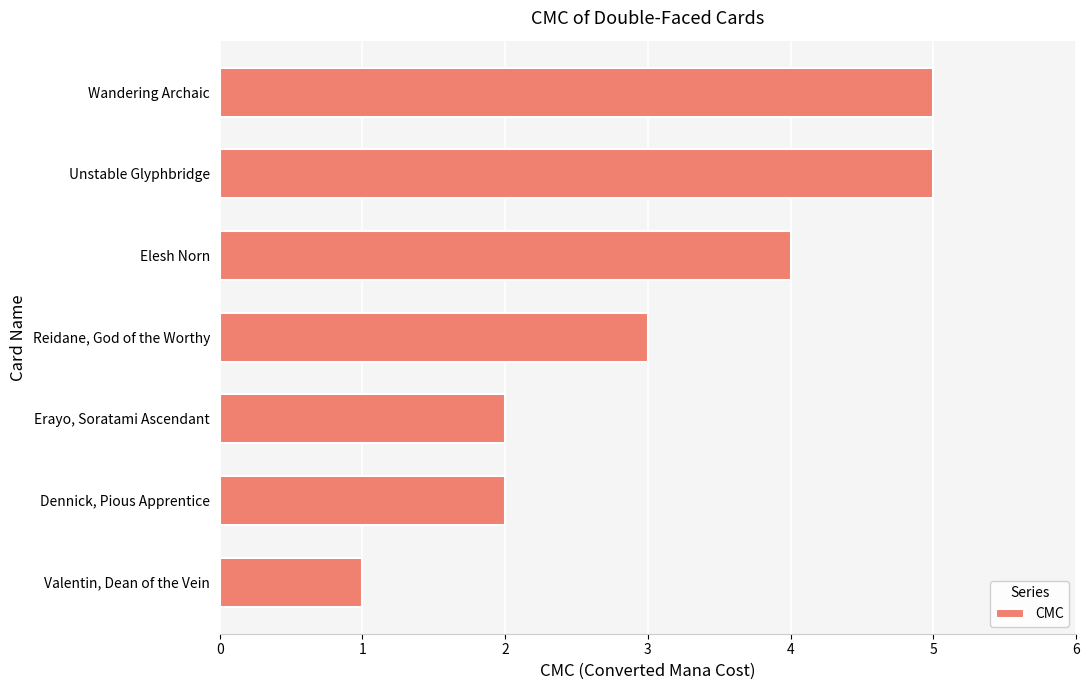

What is the maximum value shown in the chart?

5